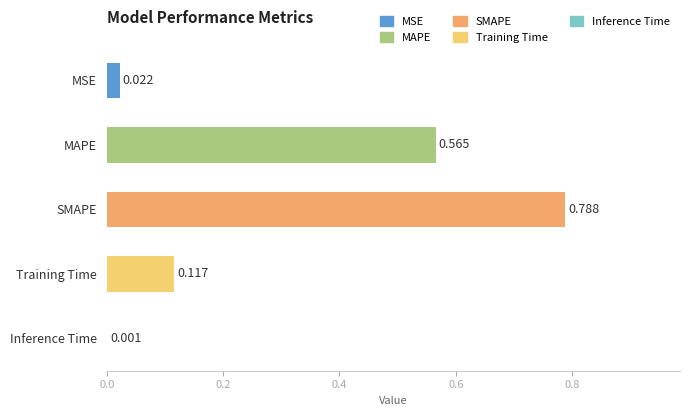

Are the bars horizontal?

Yes